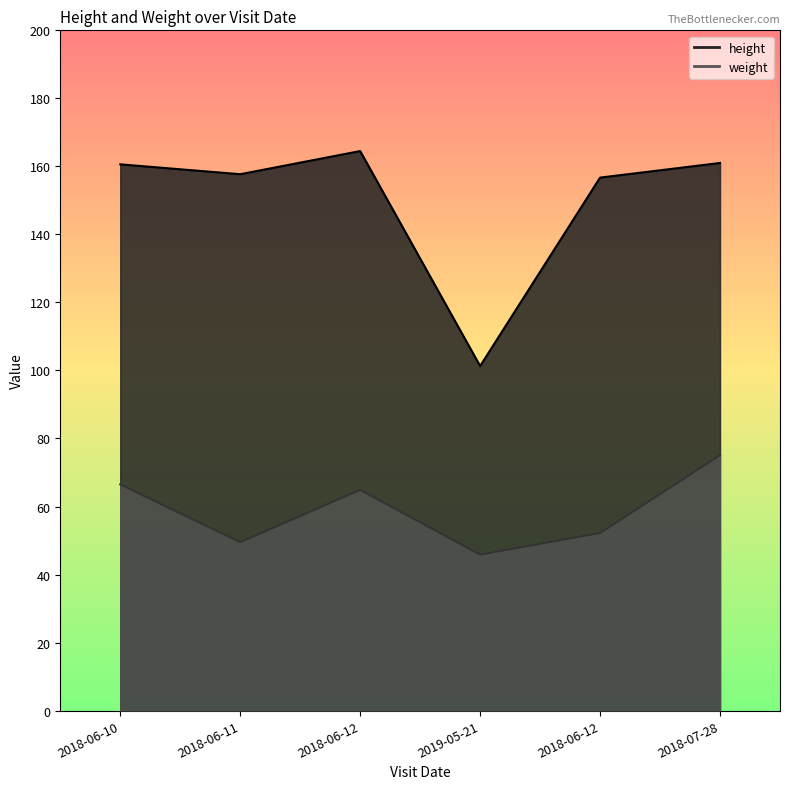

What is the label of the 1st point from the left?

2018-06-10